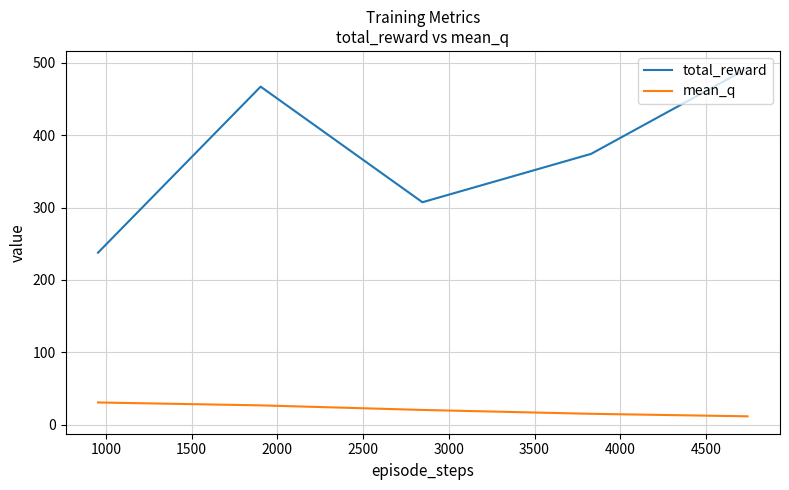

What is the difference between the second highest and second lowest values in the mean_q series?

11.7